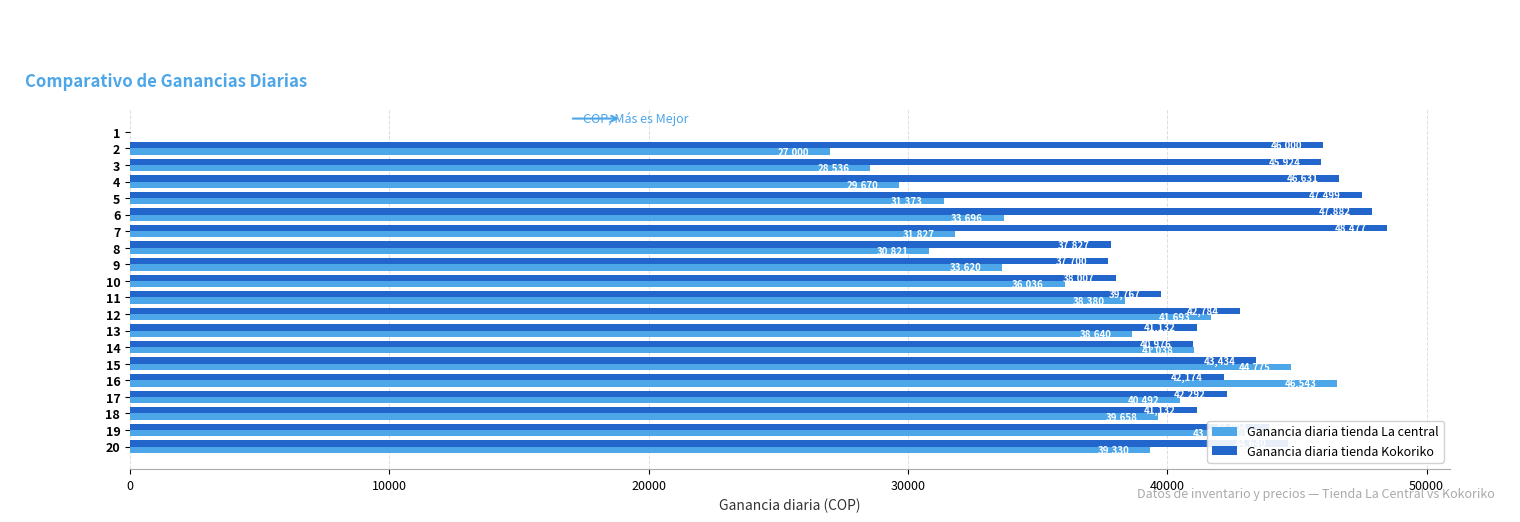

True or false: Ganancia diaria tienda Kokoriko has a value of 40976 at 14.

True